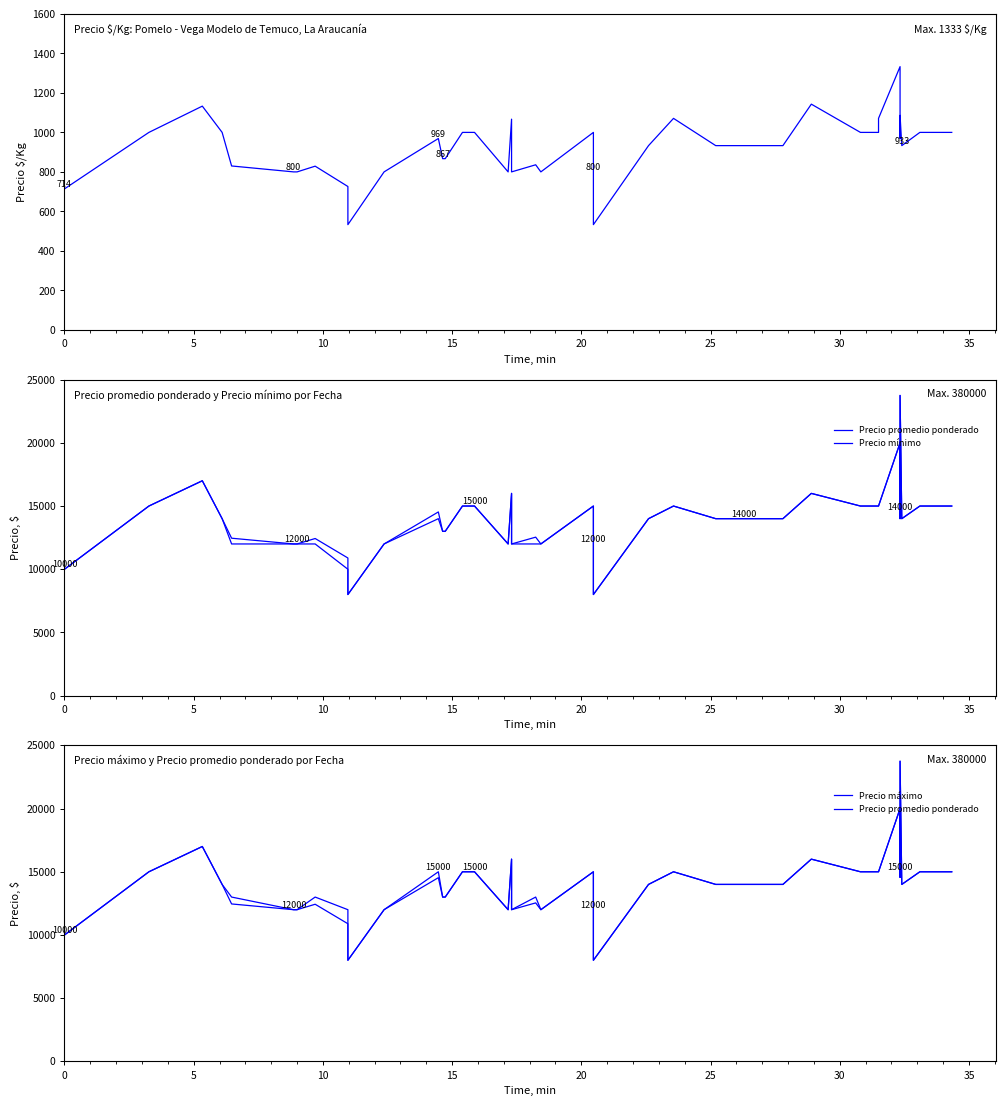

Is it true that Precio máximo equals 24423 at 24?

False